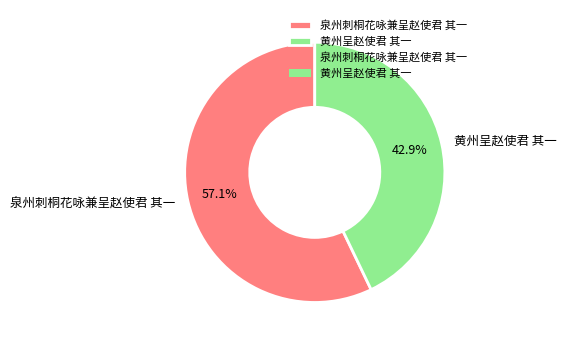

What is the ratio of the value at 泉州刺桐花咏兼呈赵使君 其一 to the value at 黄州呈赵使君 其一?

1.3